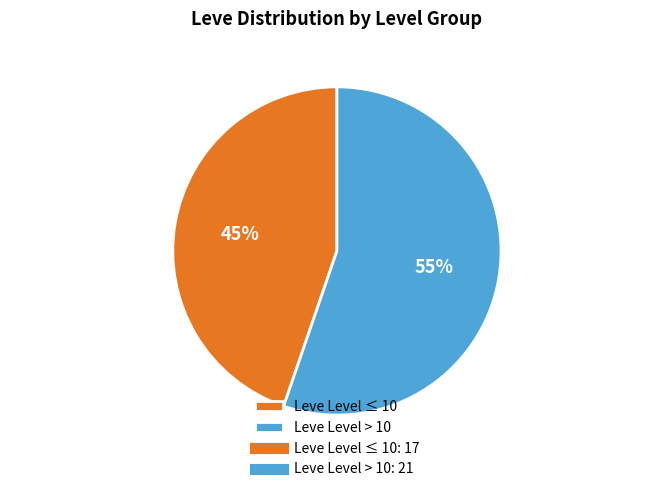

Which slice is the smallest?

Leve Level ≤ 10